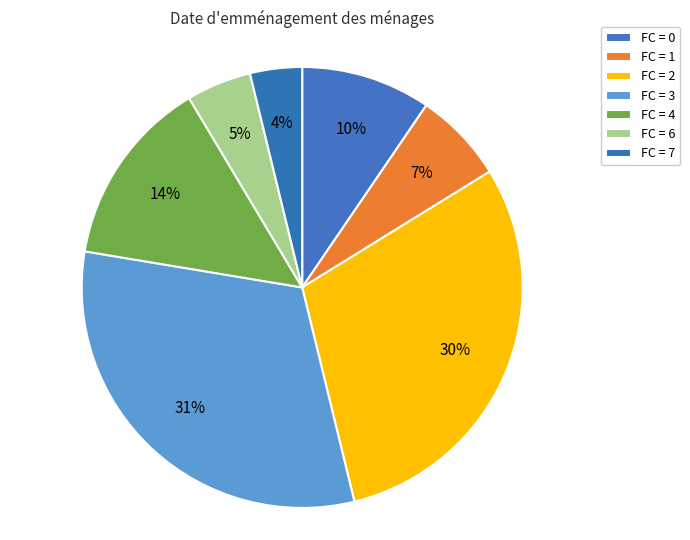

Count the number of slices in the pie.

7